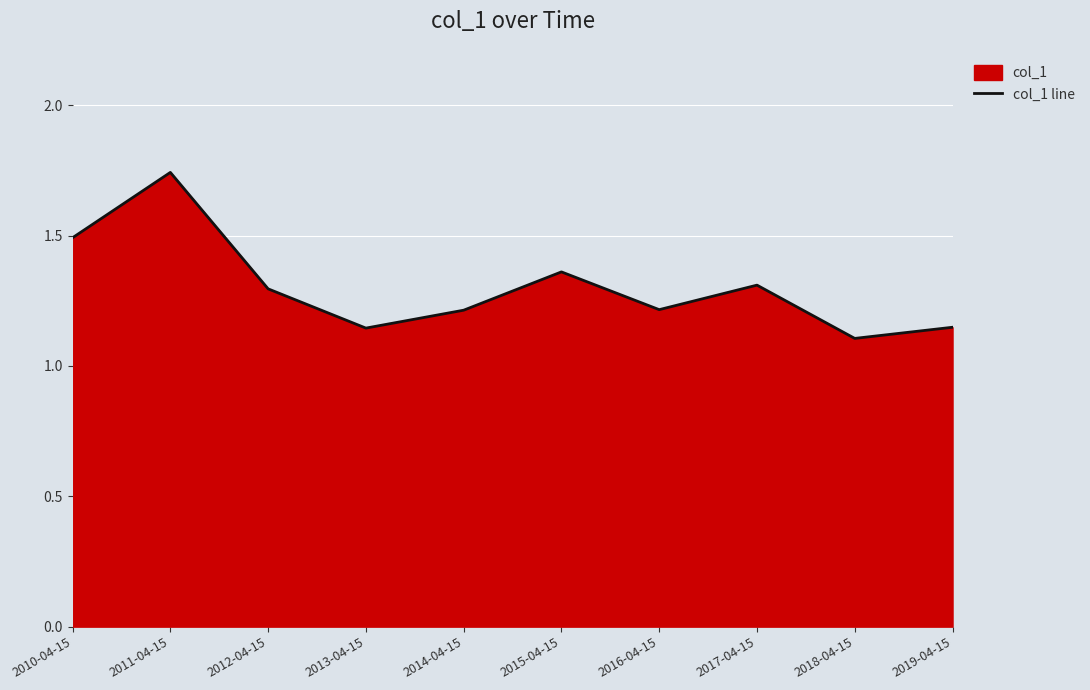

Which category has the highest value across all series?

2011-04-15